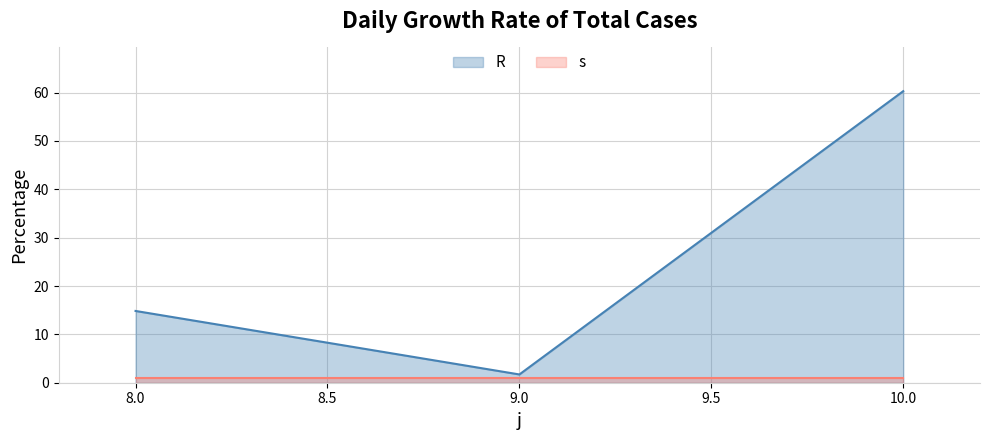

Which category has the highest value across all series?

10.0